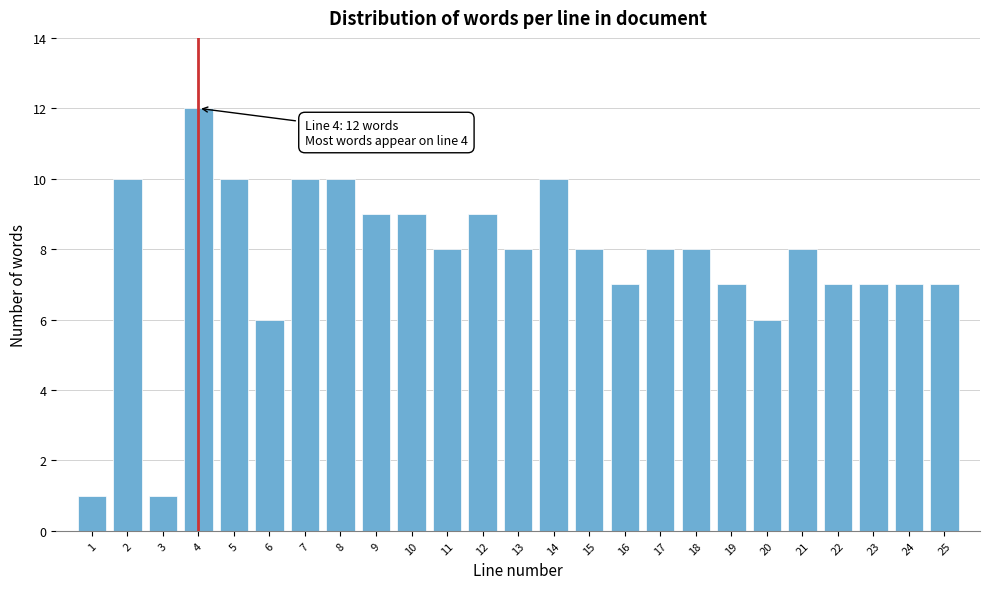

Reading left to right, transcribe all the data shown in this chart.

1=1	2=10	3=1	4=12	5=10	6=6	7=10	8=10	9=9	10=9	11=8	12=9	13=8	14=10	15=8	16=7	17=8	18=8	19=7	20=6	21=8	22=7	23=7	24=7	25=7